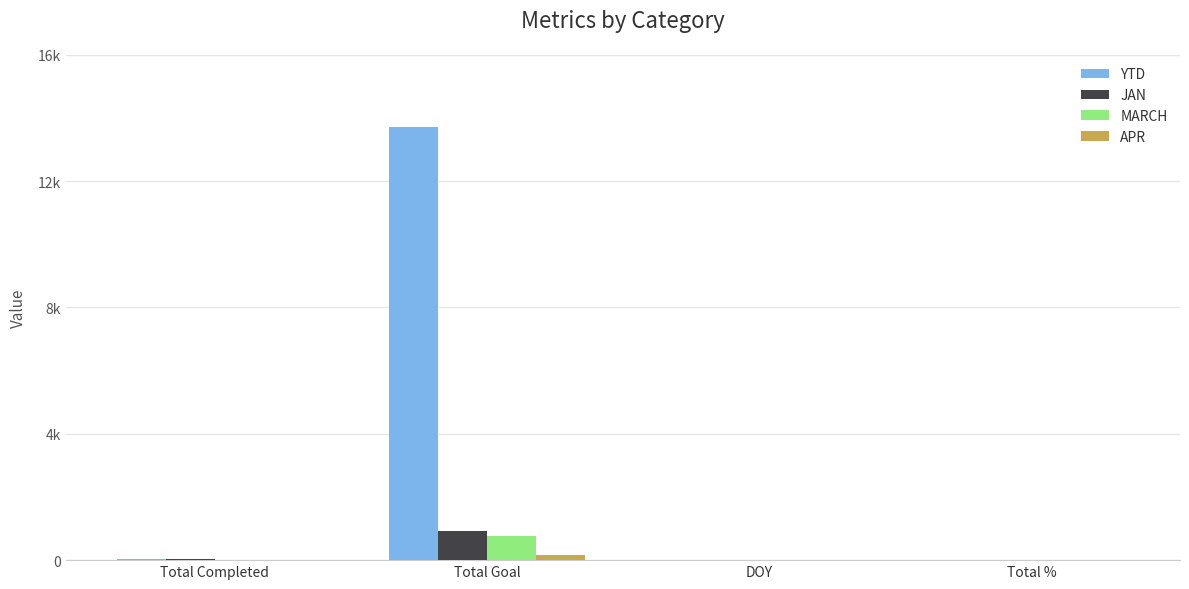

What value does the JAN series have at Total Goal?

921